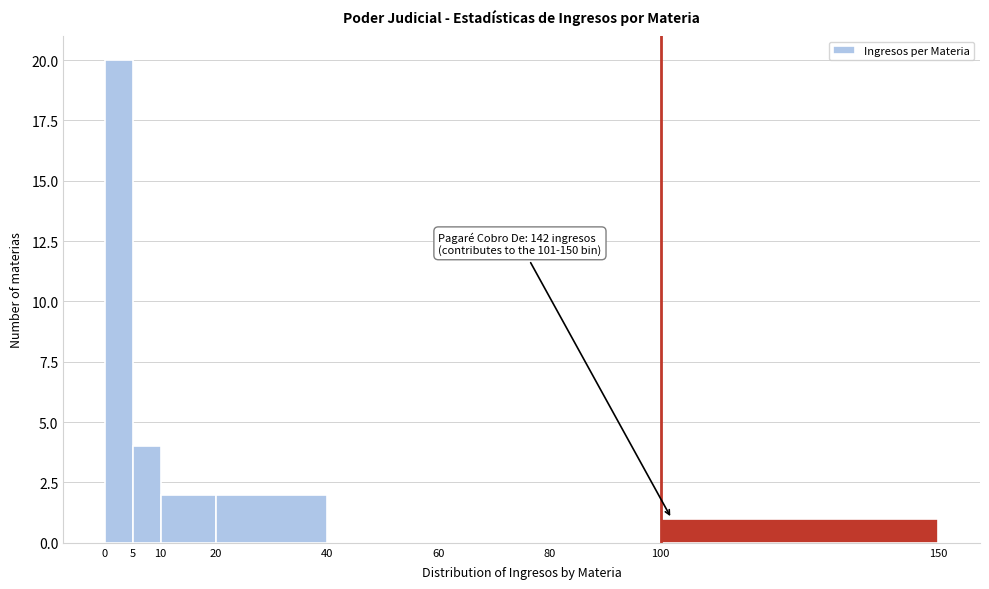

Which range on the x-axis has the tallest bar?

0 to 5